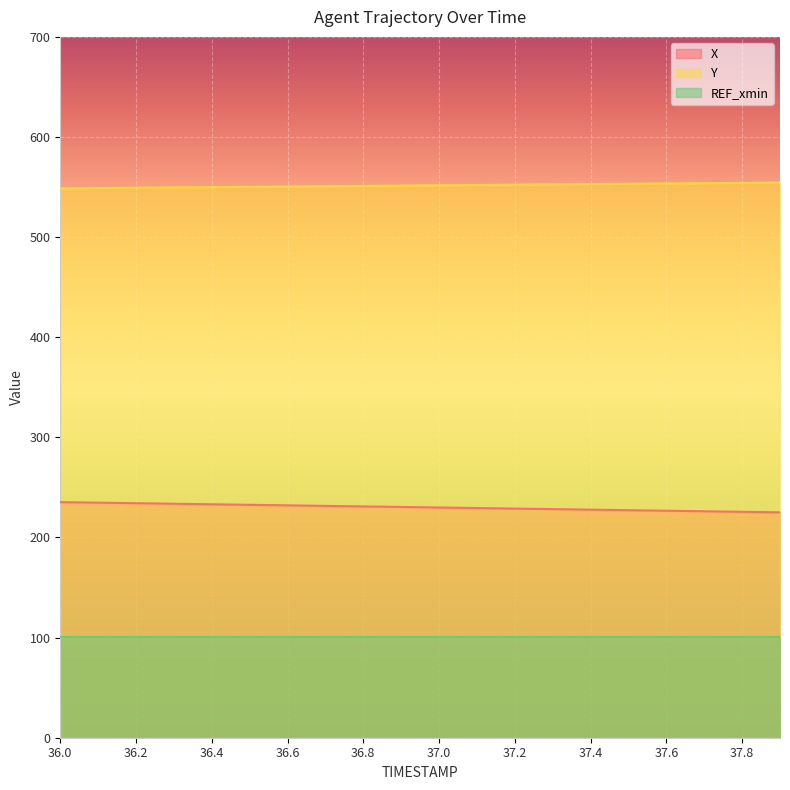

What is the average value of the X series?

230.2